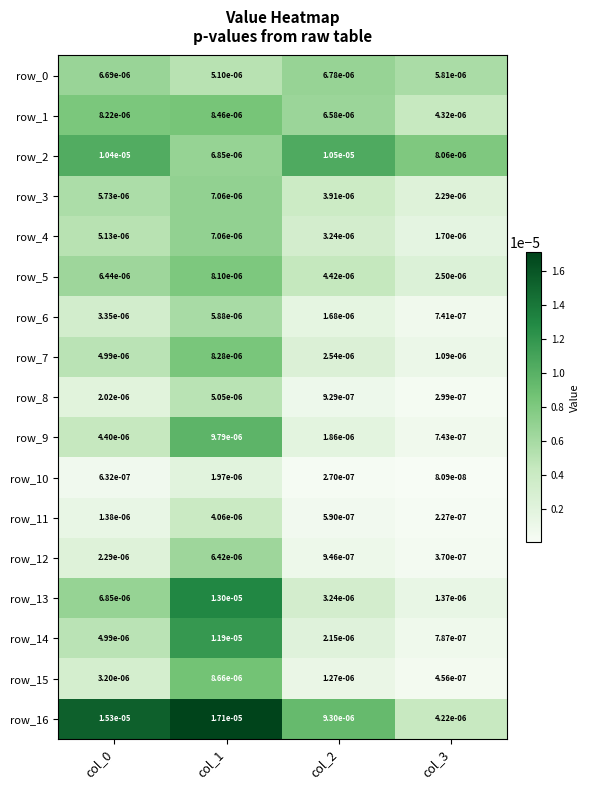

Is the value of row_16 at col_2 greater than the value of row_10 at col_3?

Yes